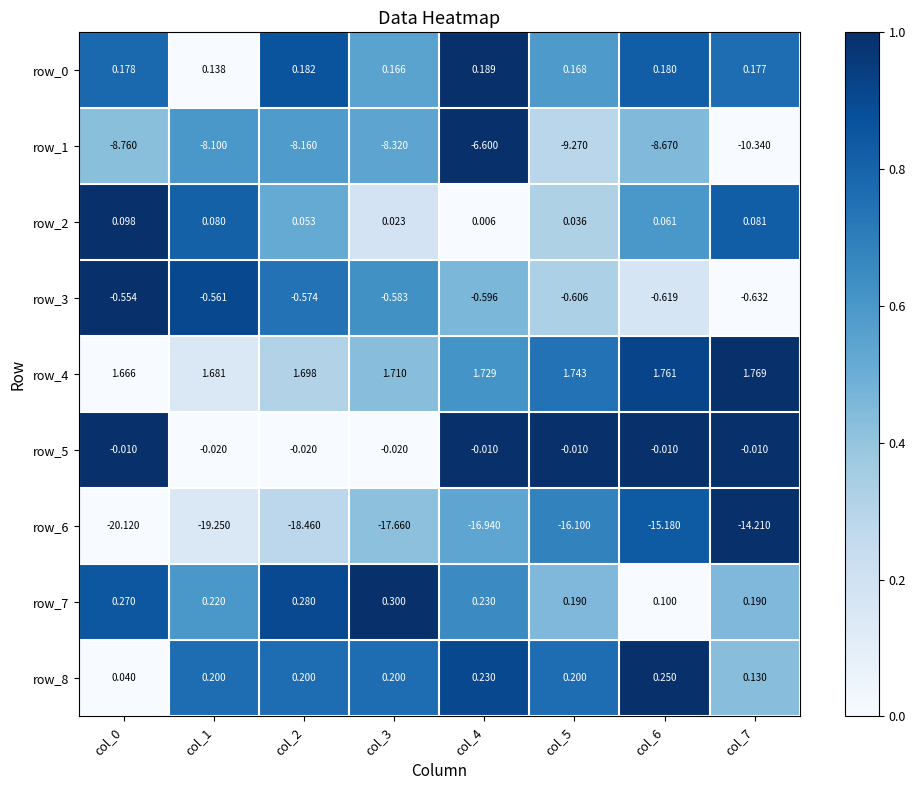

At which category is the sum across all series the highest?

col_4